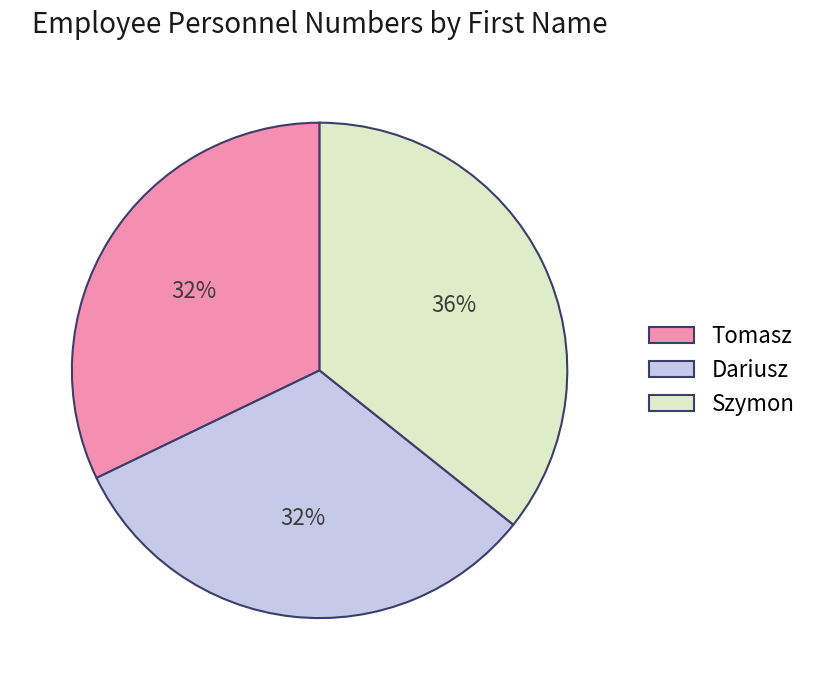

What percentage is the Dariusz slice, to the nearest percent?

32%